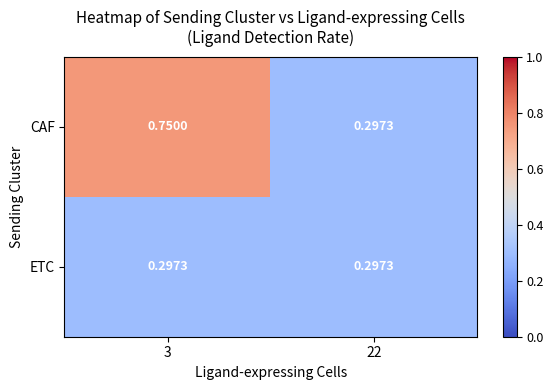

Which series has the widest spread of values?

CAF